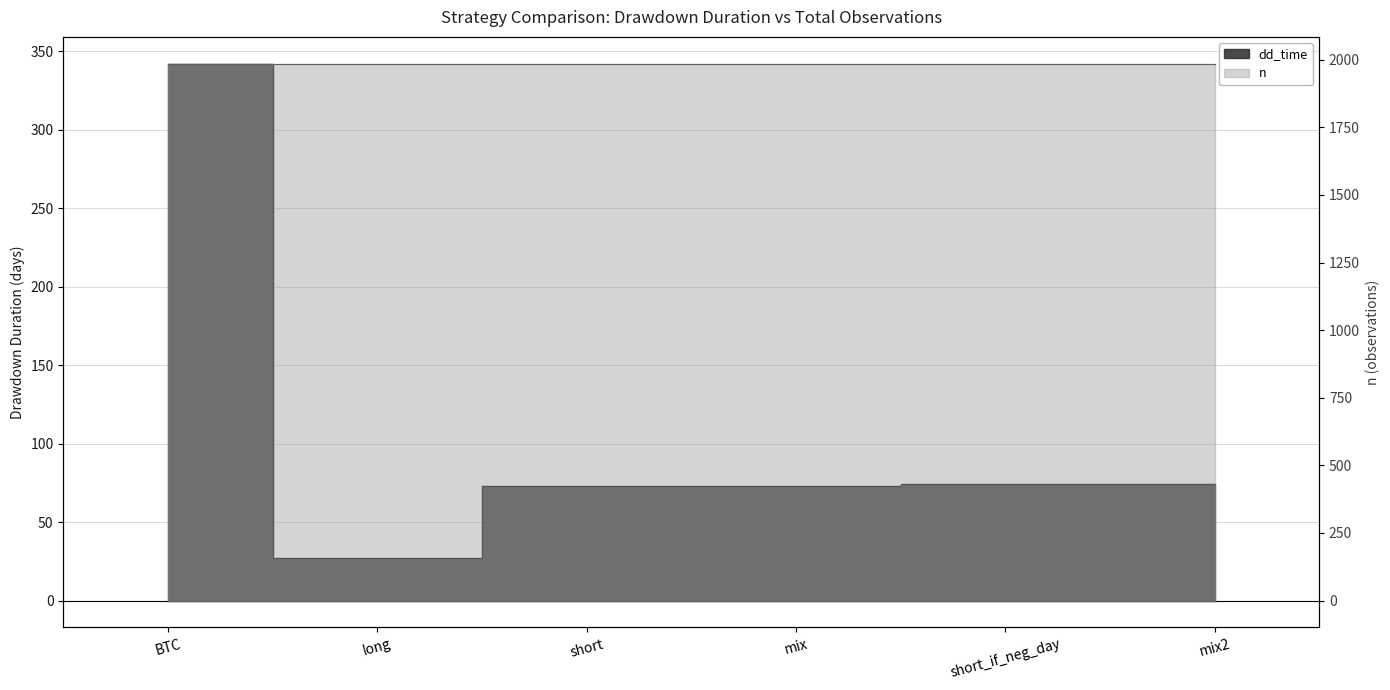

Which category has the lowest value across all series?

long